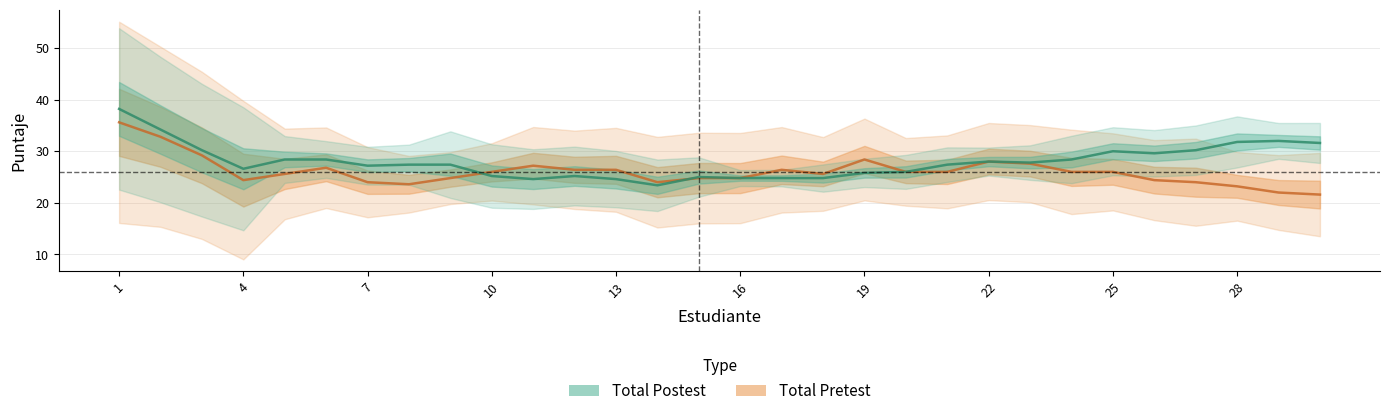

How many interior local valleys does the Total Pretest series have?

5